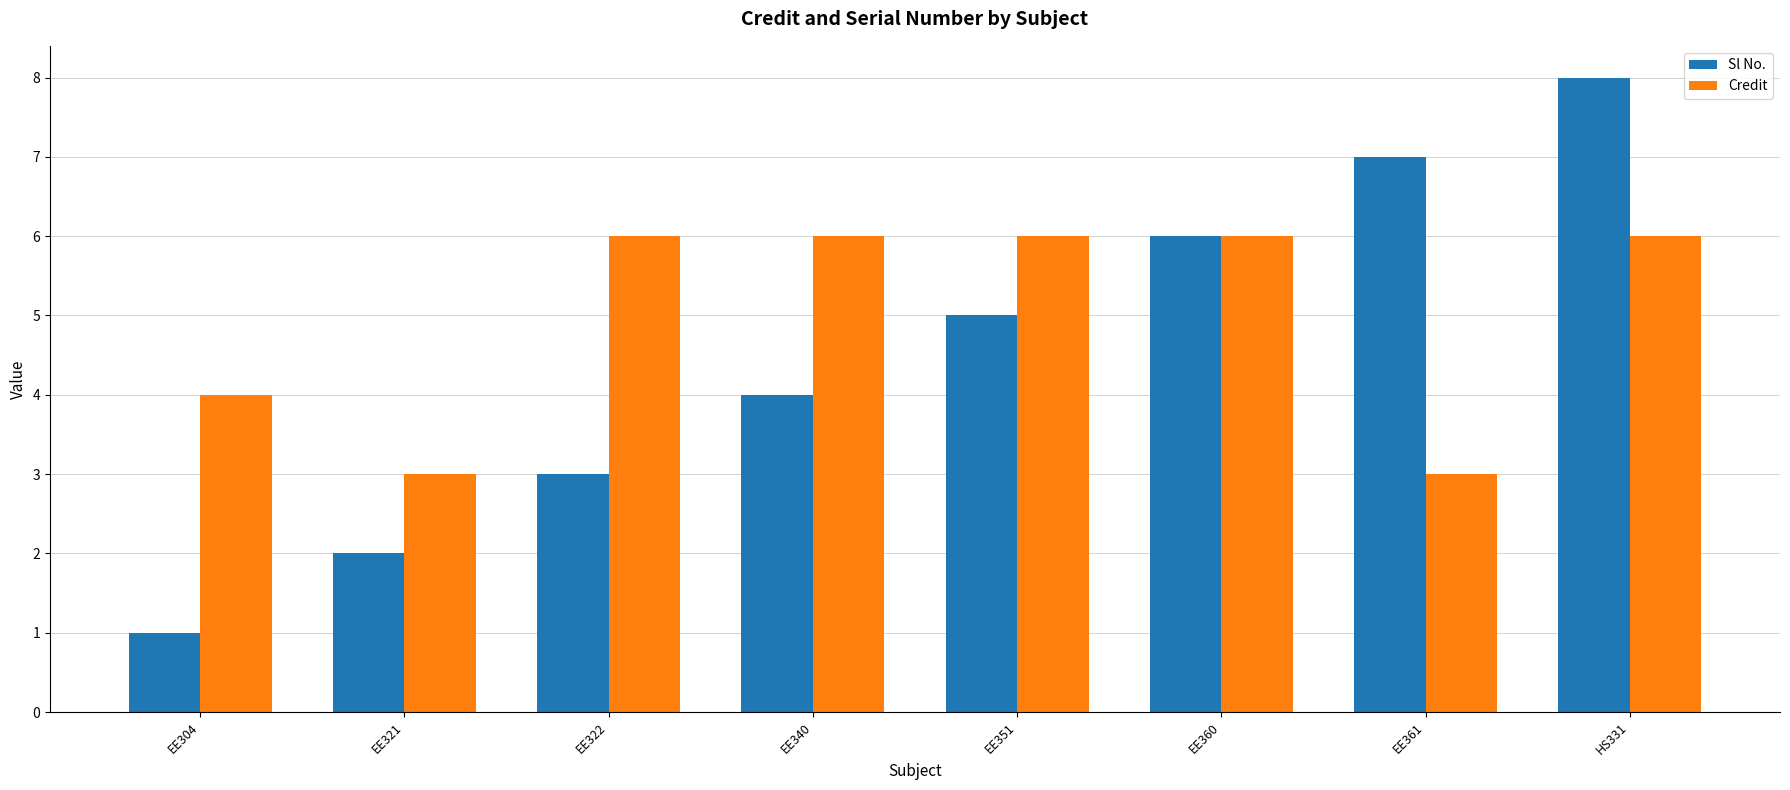

The Credit series shows 6 at EE340. True or false?

True